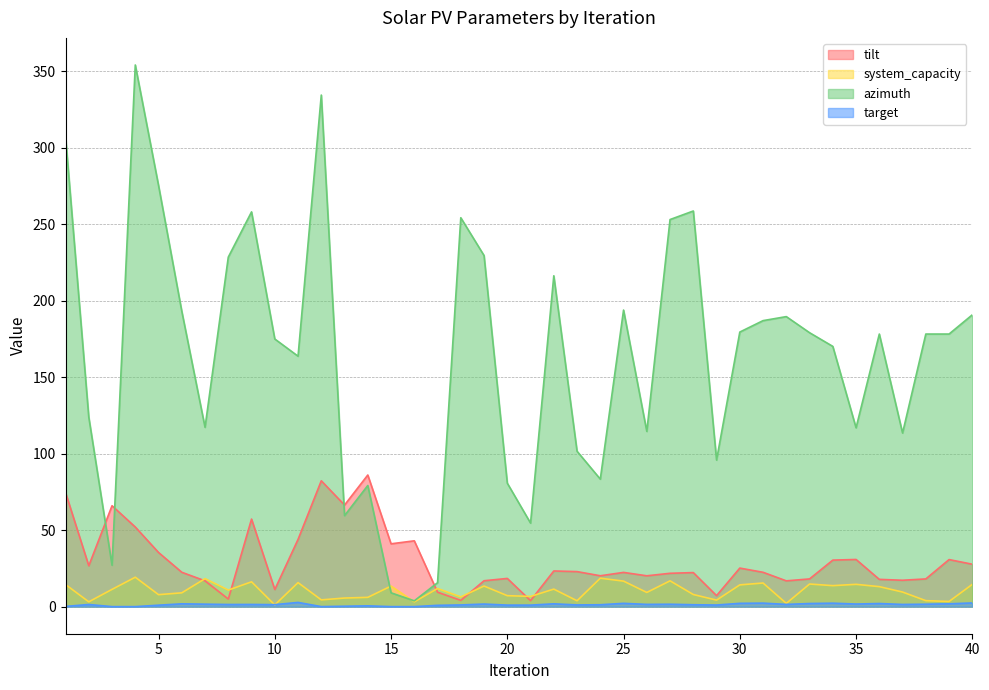

What is the total value across all series at 38?

201.7